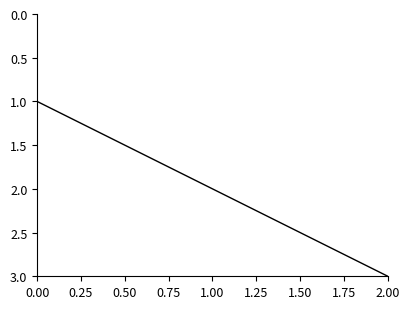

What is the ratio of the value at 0.00 to the value at 2.00?

0.3